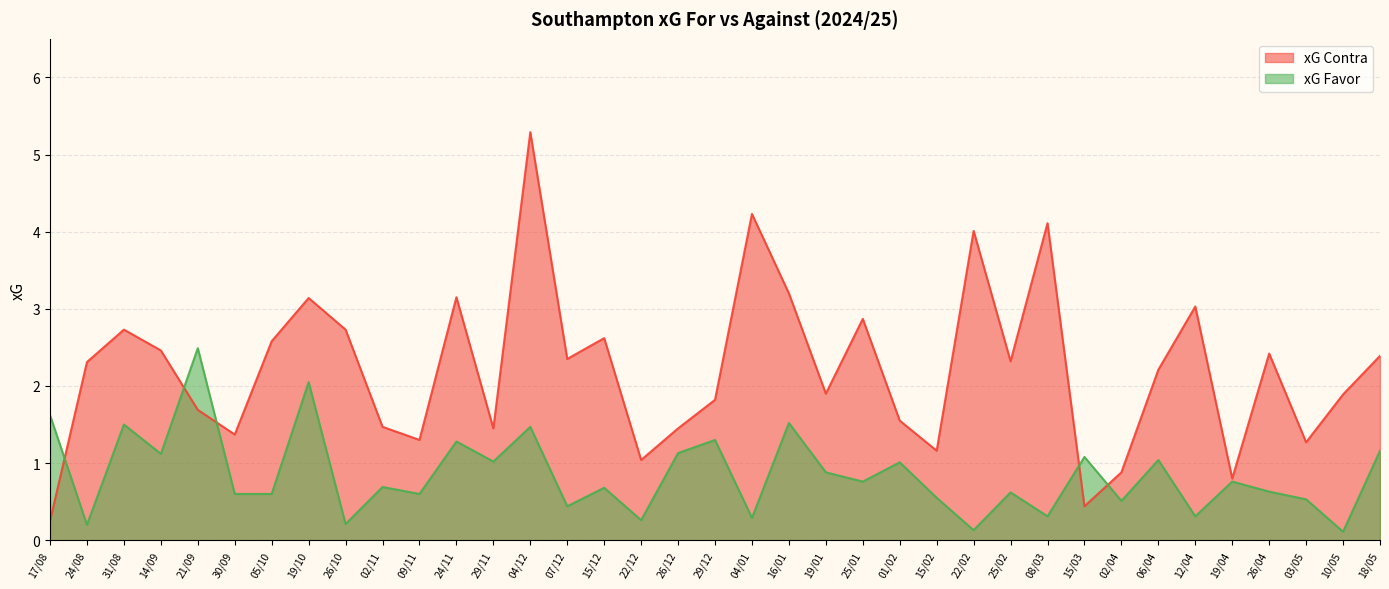

Between which two adjacent categories do xG Contra and xG Favor first intersect?

17/08 and 24/08